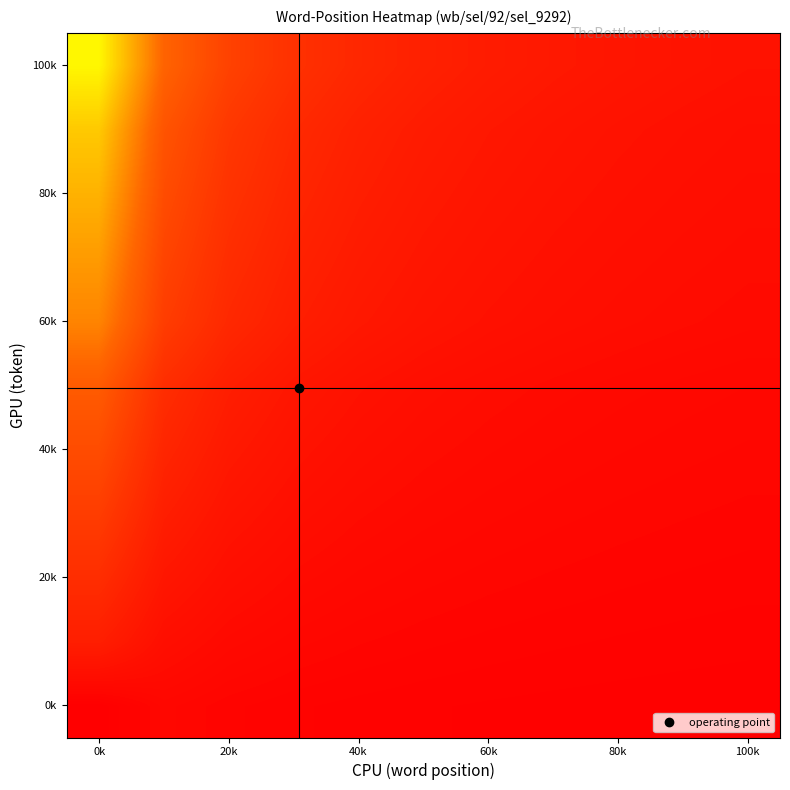

What is the greatest value displayed?

0.6